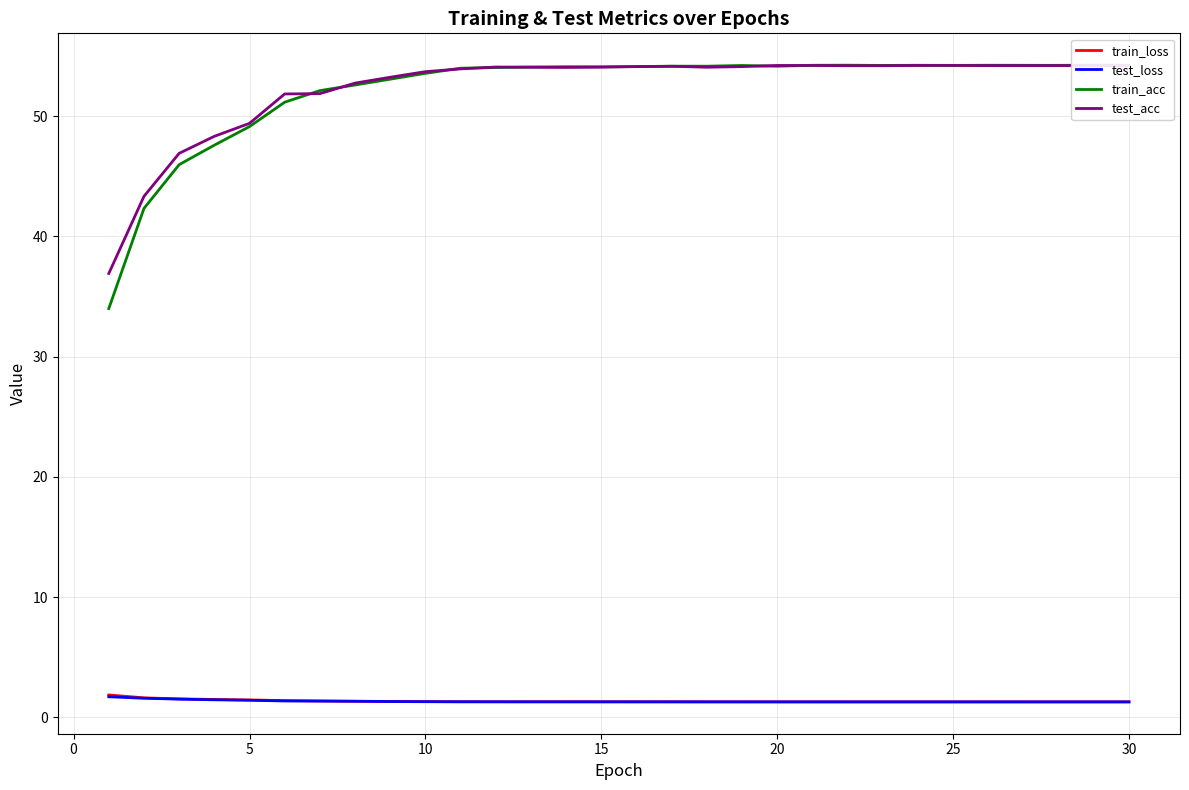

The value of test_acc at 30 is 54.2. True or false?

True